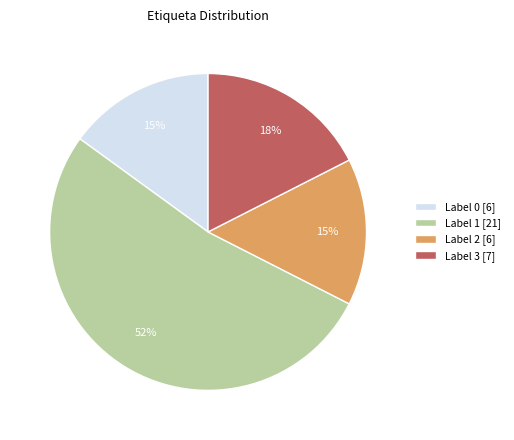

How many segments does this pie chart have?

4